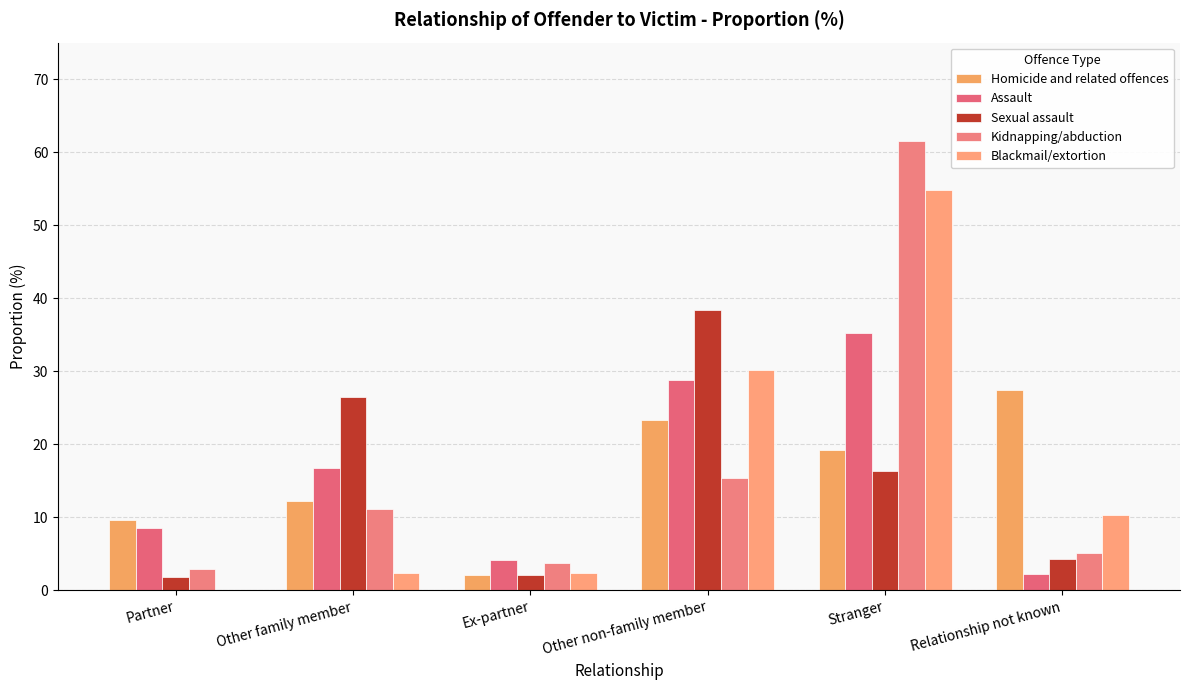

Where does the Kidnapping/abduction series first go above 11?

Other family member